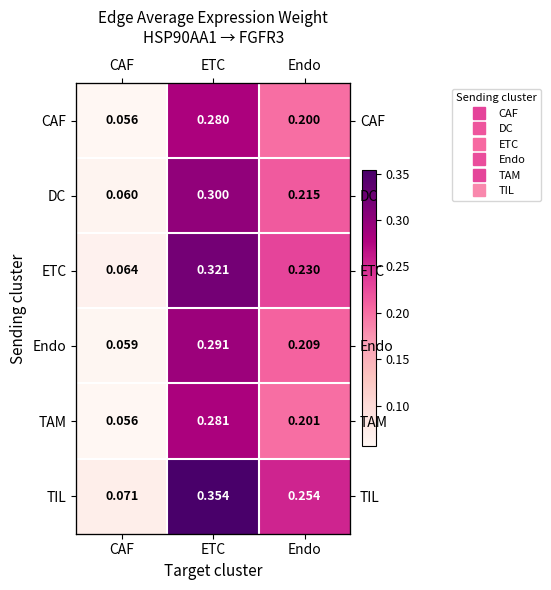

At how many categories does at least one series exceed 0?

3